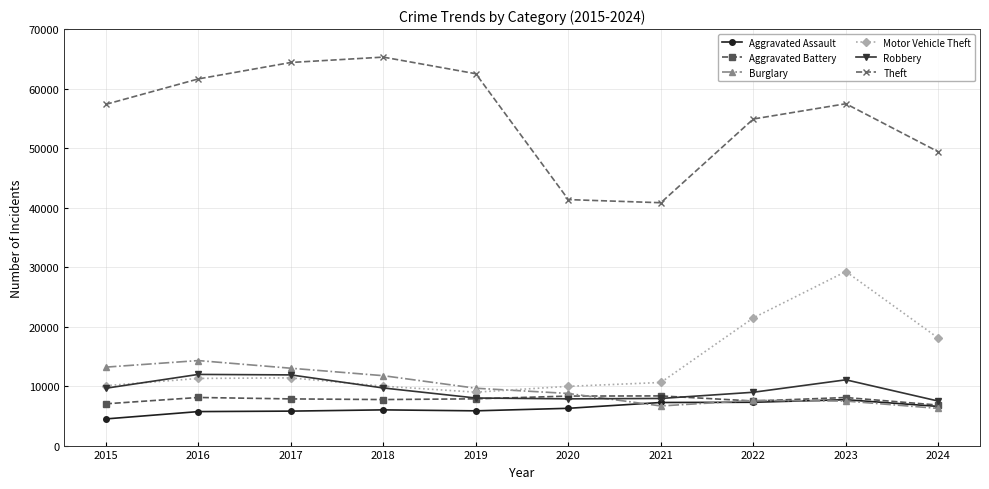

What is the total value across all series at 2022?

107677